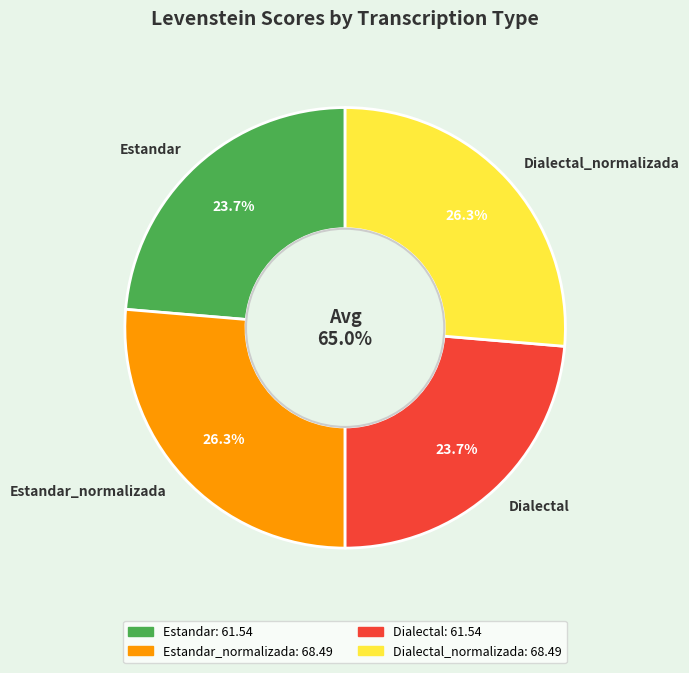

Is there any slice that represents more than half of the pie?

No